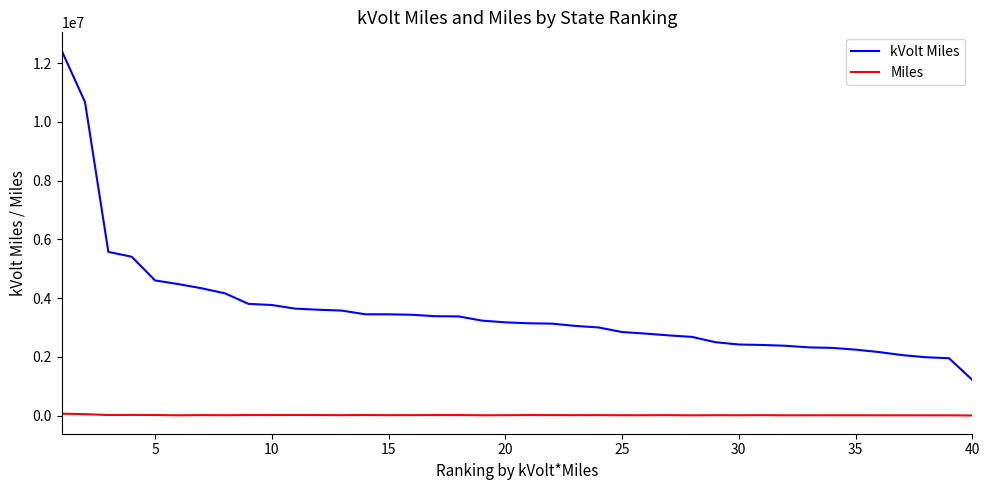

True or false: Miles and kVolt Miles intersect in this chart.

False